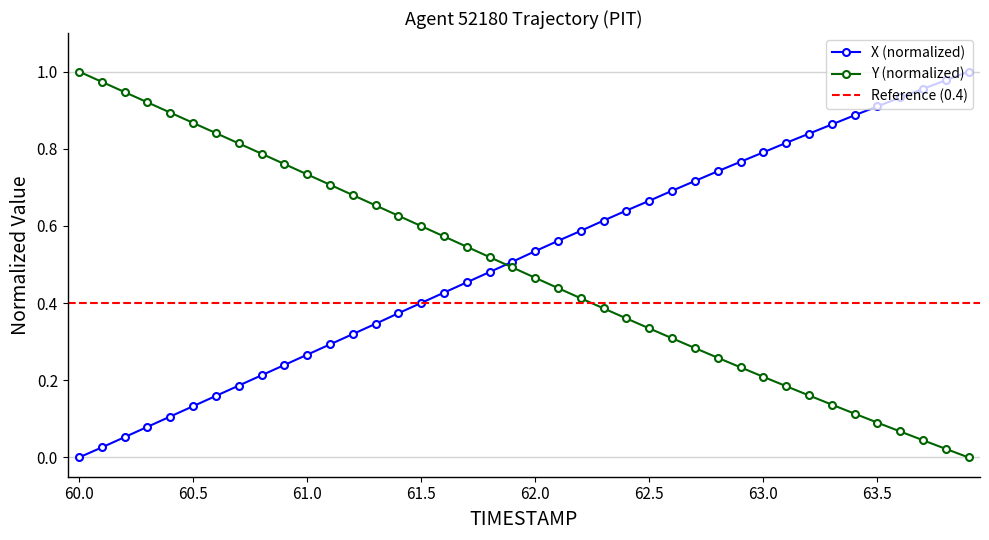

Which series ends up on top after the final intersection of Y (normalized) and X (normalized)?

X (normalized)